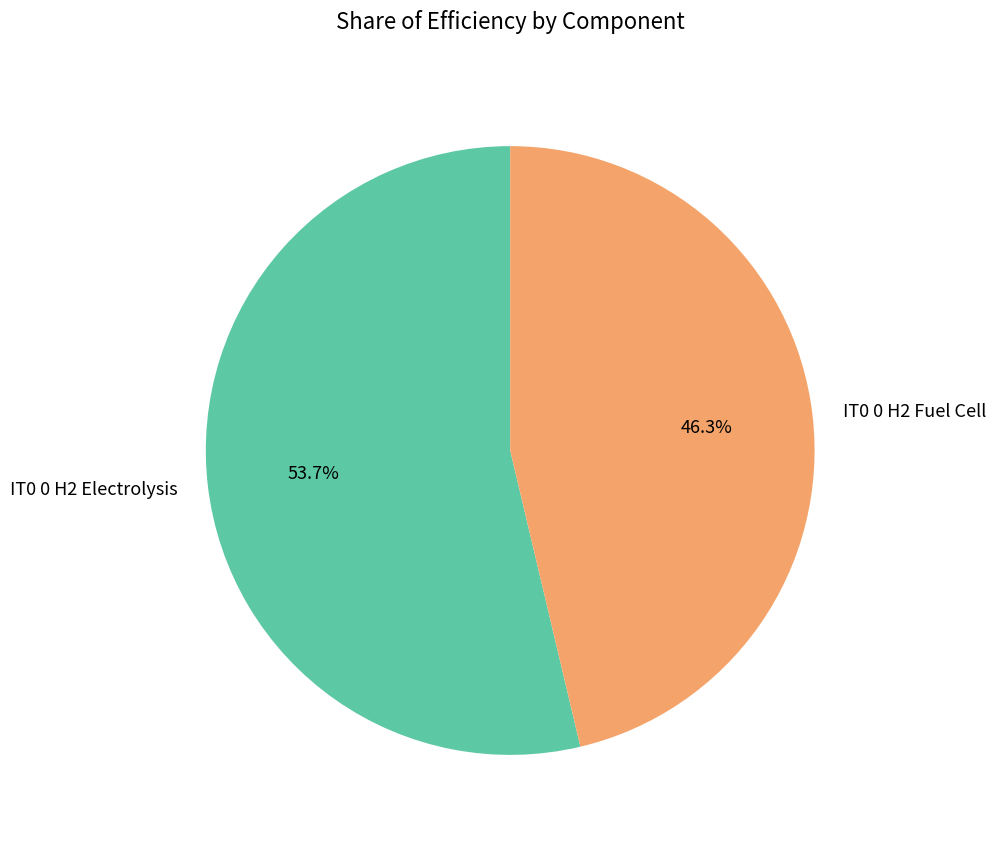

How many slices are in this pie chart?

2